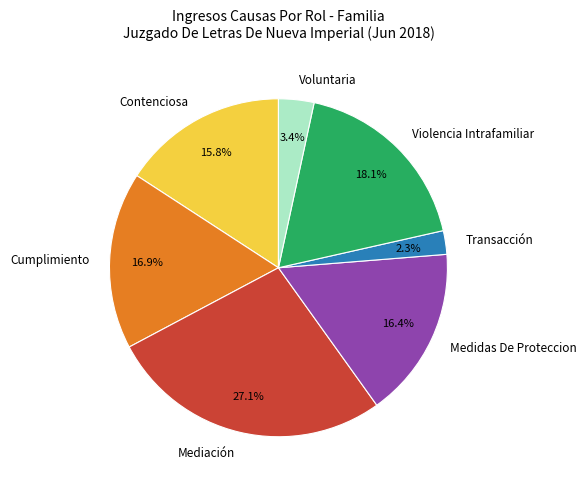

How many slices are in this pie chart?

7